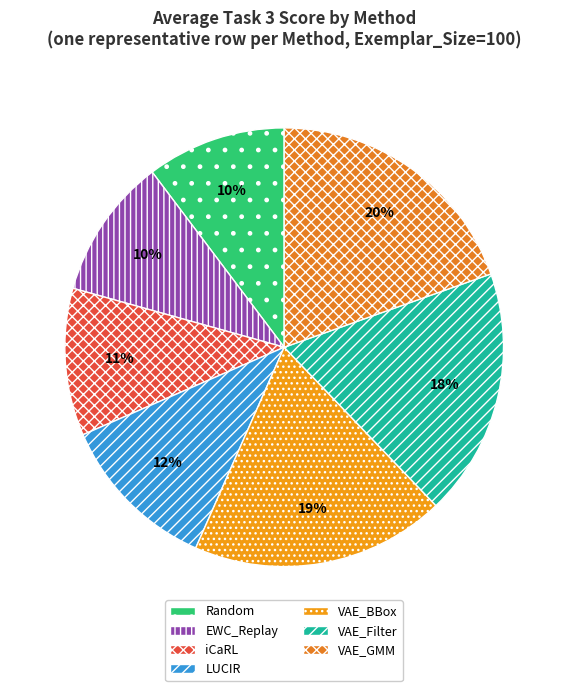

Is there a majority slice in this chart?

No